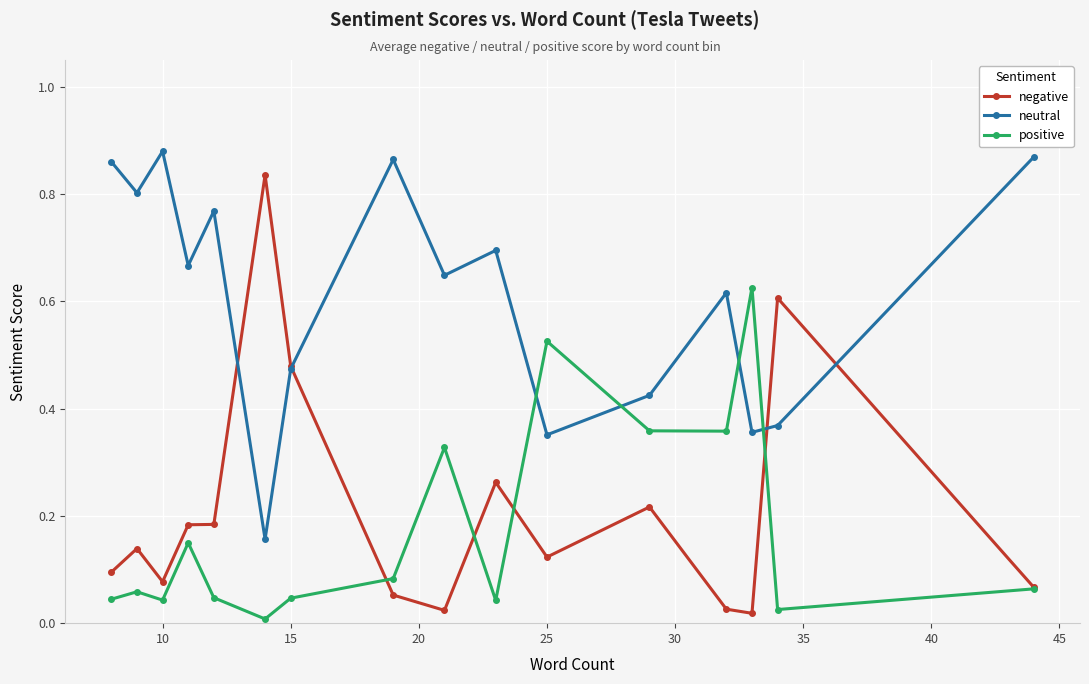

True or false: neutral has more than 2 interior local peaks.

True